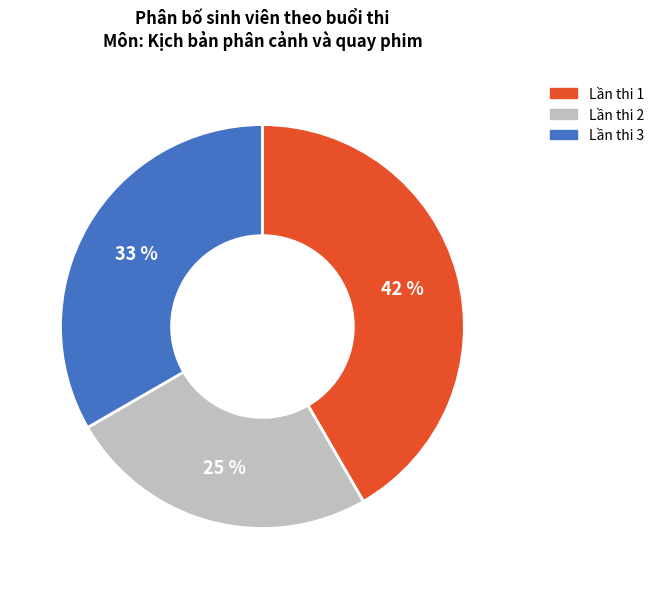

Rank the categories by value from lowest to highest.

Lần thi 2, Lần thi 3, Lần thi 1